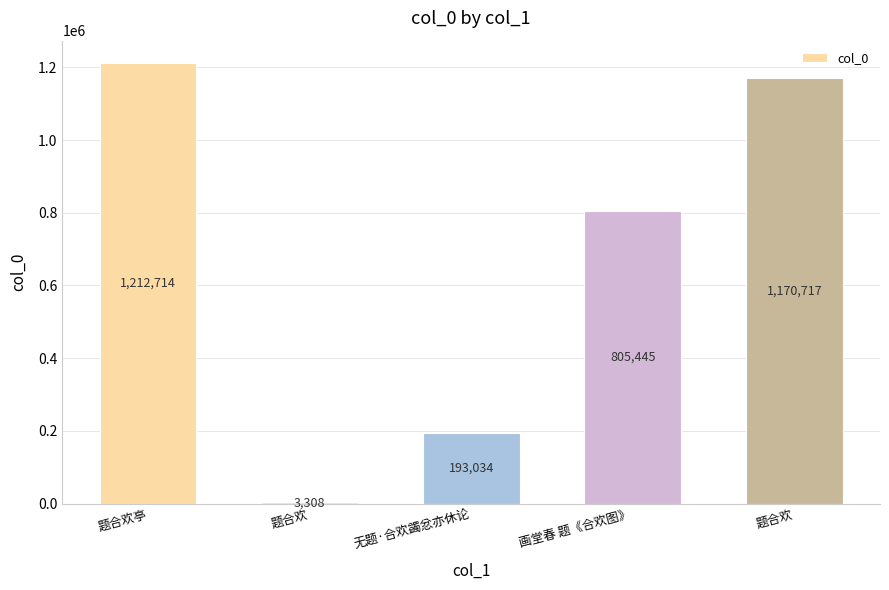

What is the change in value from 题合欢 to 无题·合欢蠲忿亦休论?

+189726